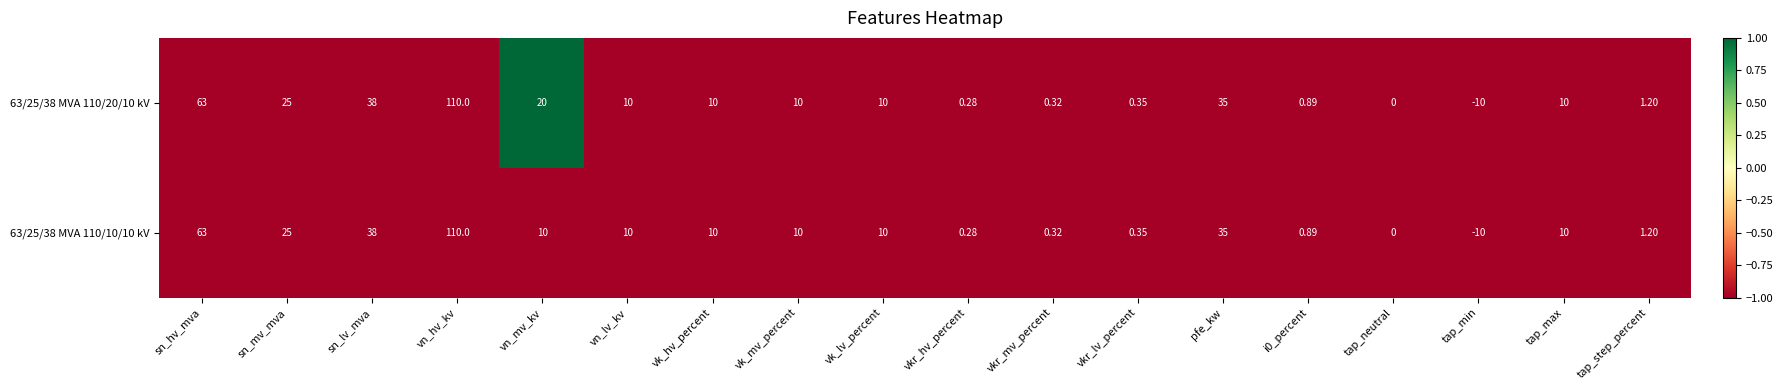

At which label does 63/25/38 MVA 110/10/10 kV first exceed 10?

sn_hv_mva